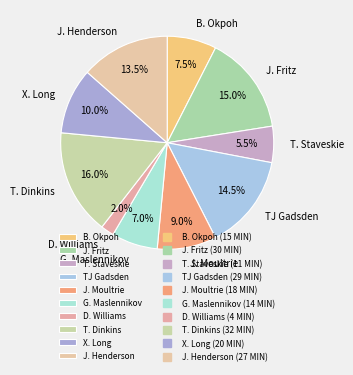

To the nearest percent, what is the difference between the largest and smallest slice percentages?

14%